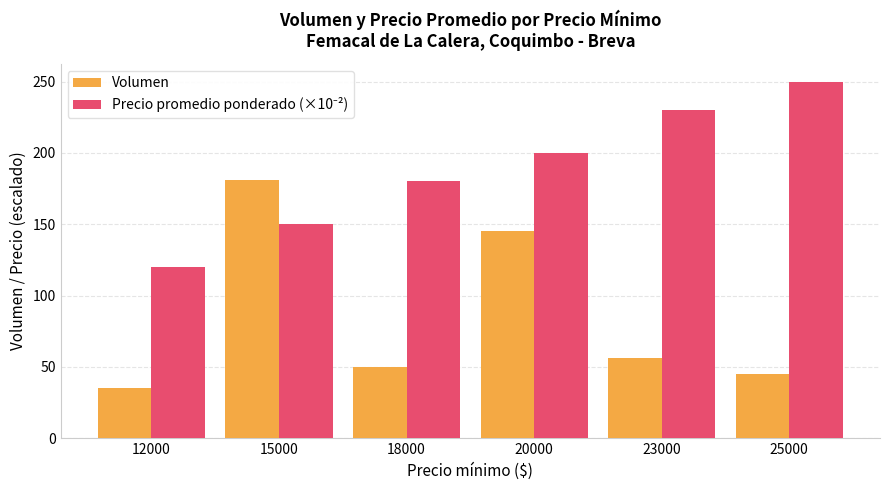

What is the spread (max minus min) of values at 25000?

205